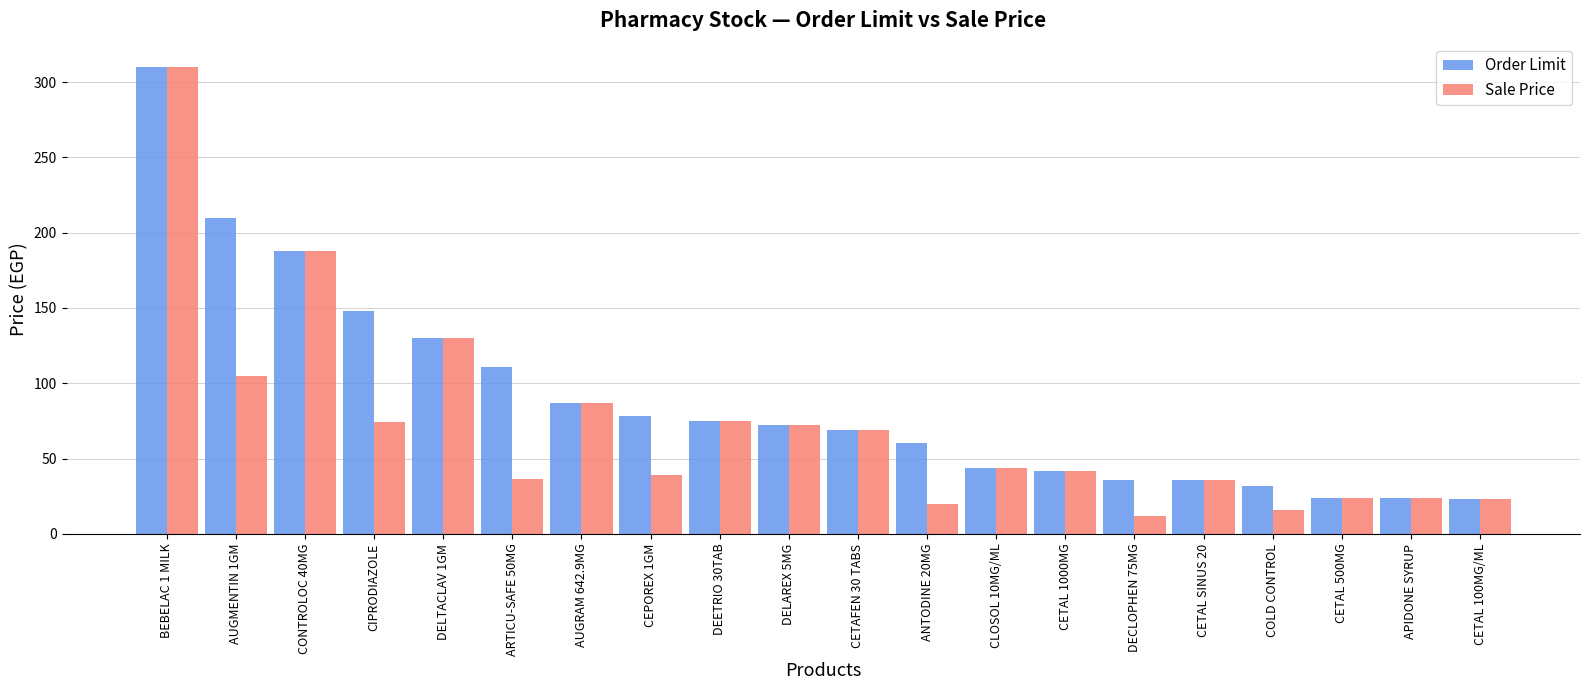

Which series has the largest range (max minus min)?

Sale Price